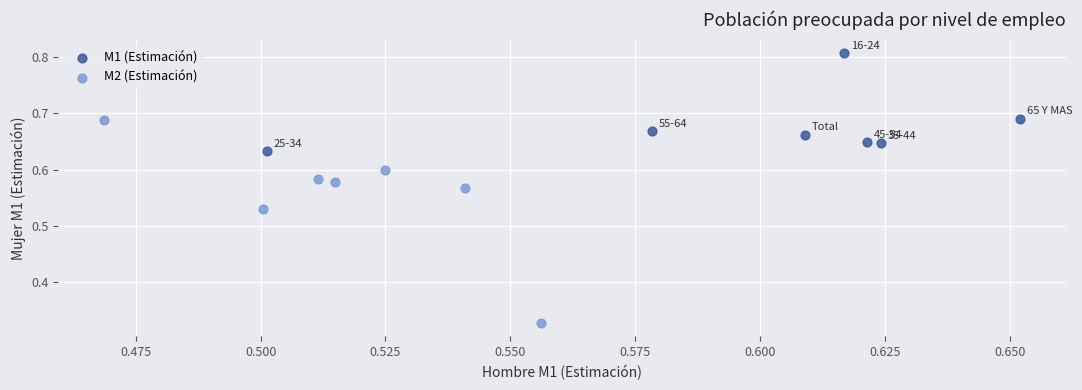

Which series reaches the minimum Y coordinate?

M2 (Estimación)